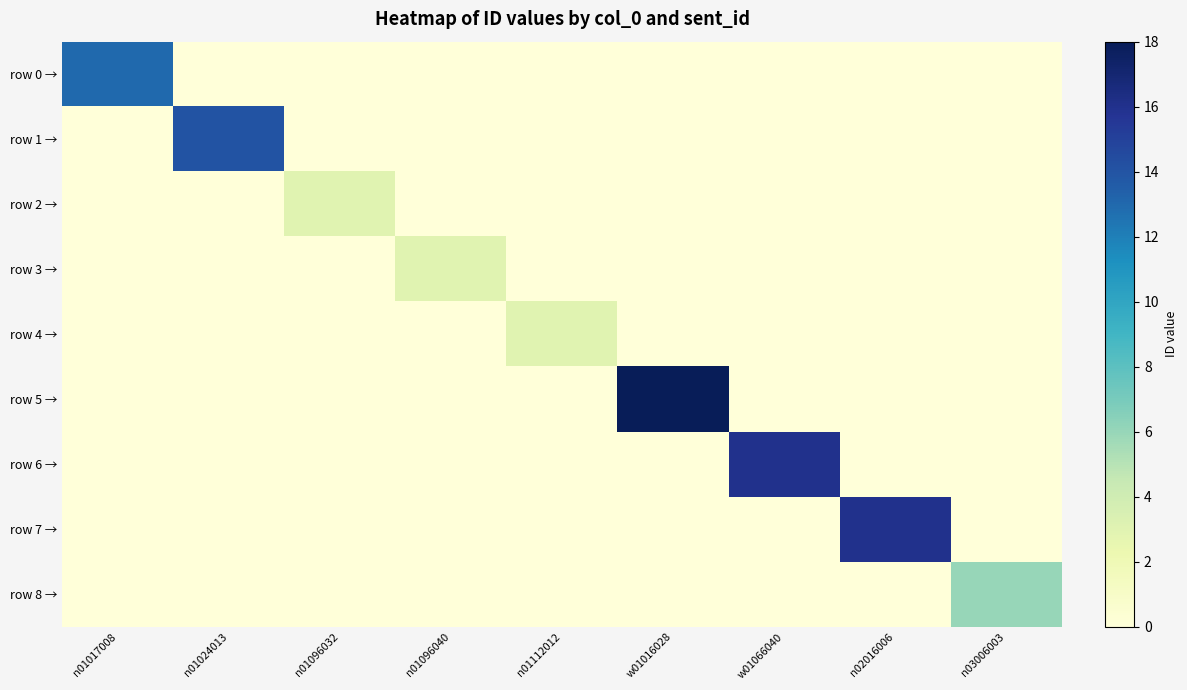

What is the total value across all series at n03006003?

6